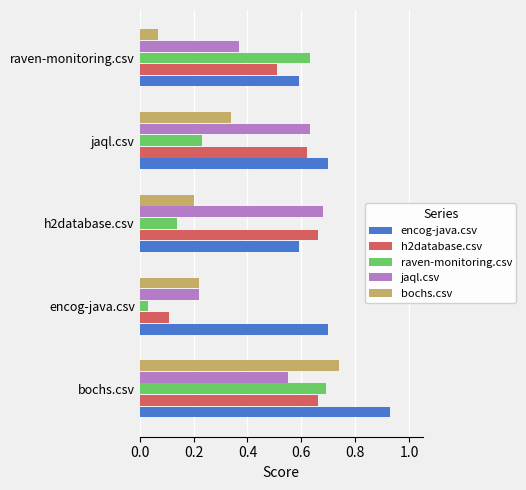

Between h2database.csv and jaql.csv, which series saw the biggest shift?

bochs.csv